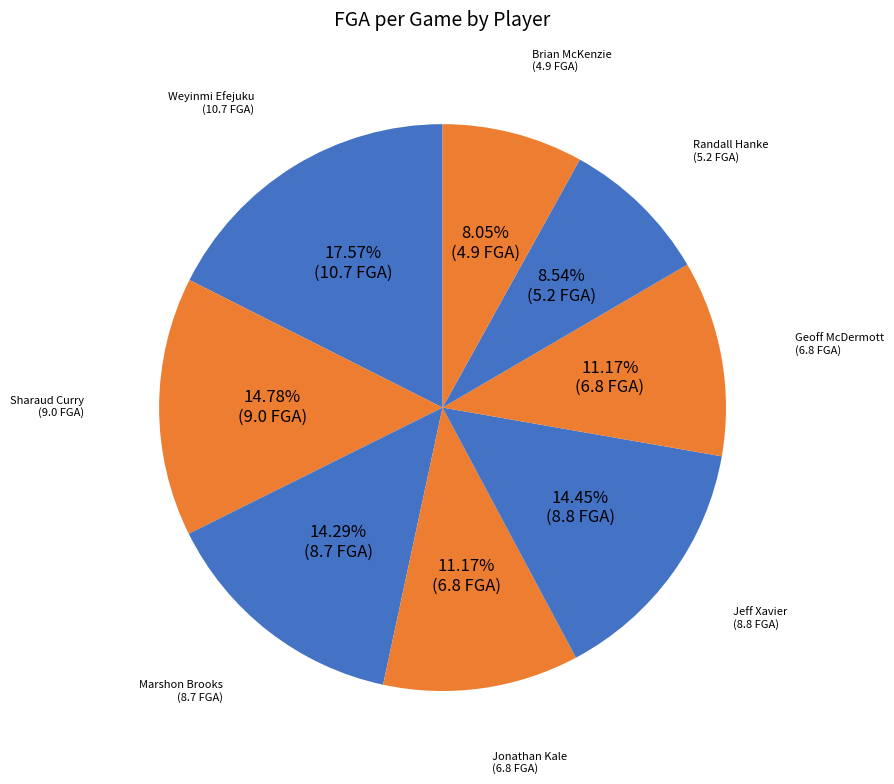

Is there a majority slice in this chart?

No